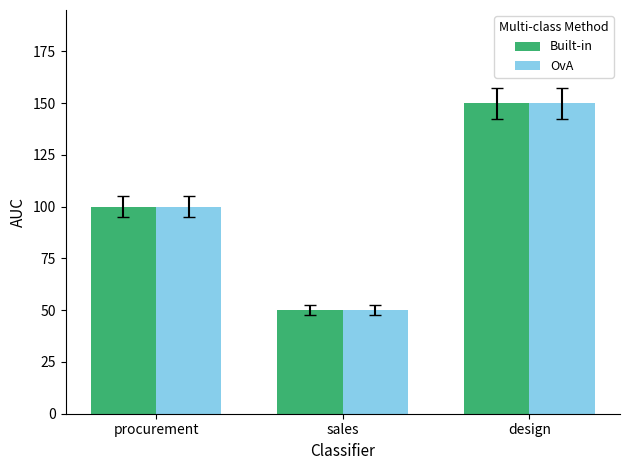

What is the sum of the Built-in values at sales and design?

200